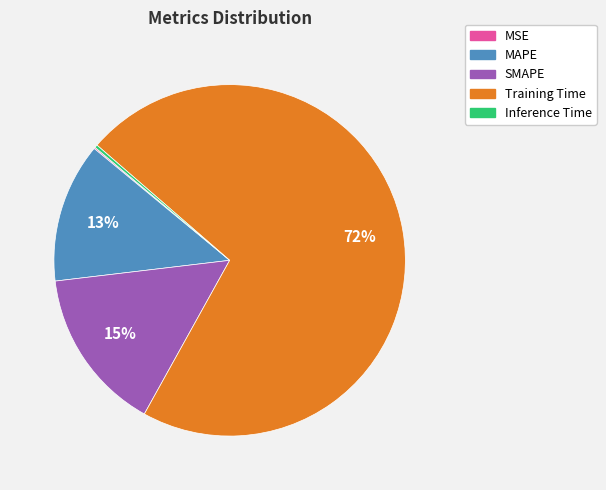

Between SMAPE and Training Time, which is larger?

Training Time